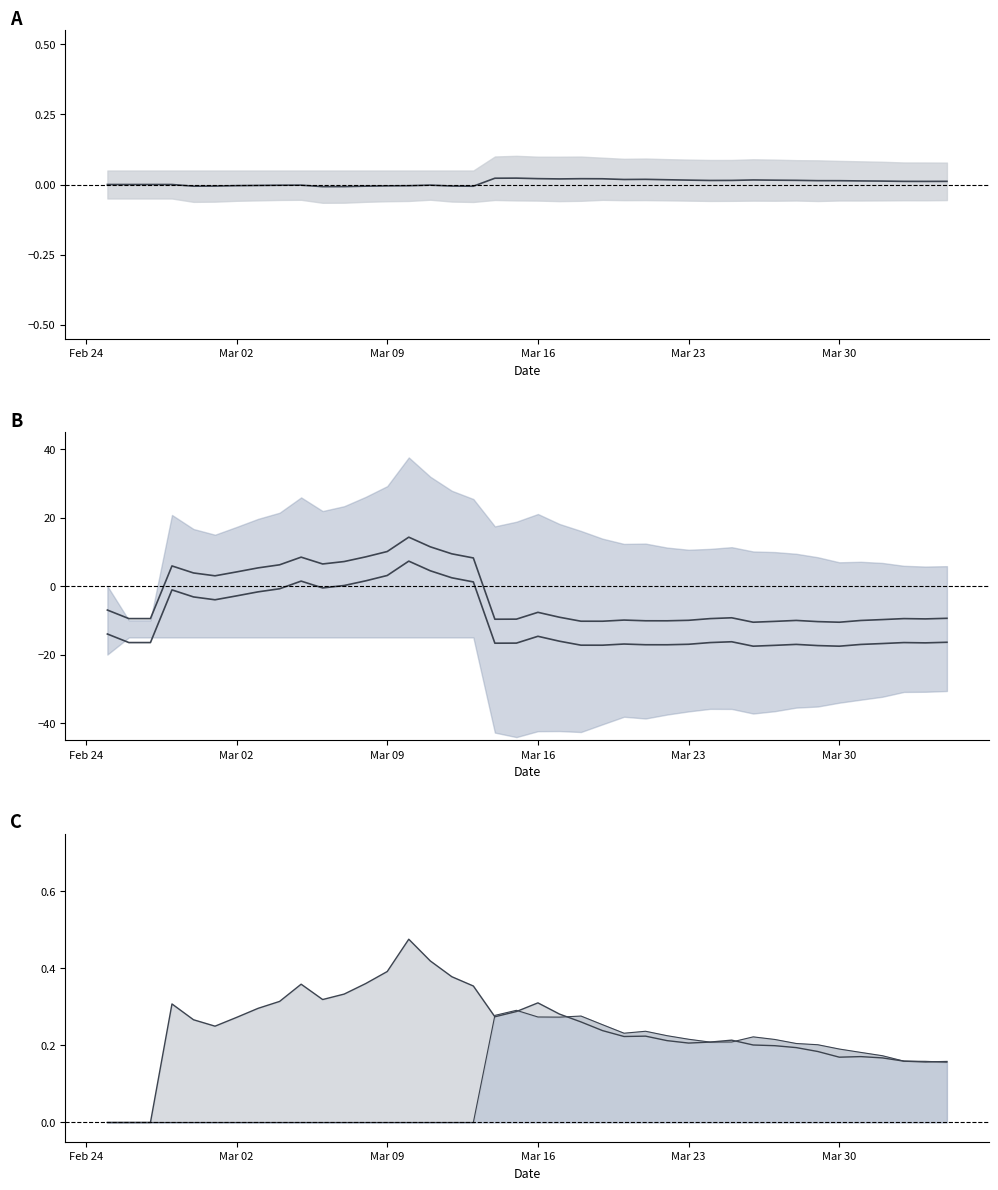

How many interior local peaks does the upper mid series have?

8